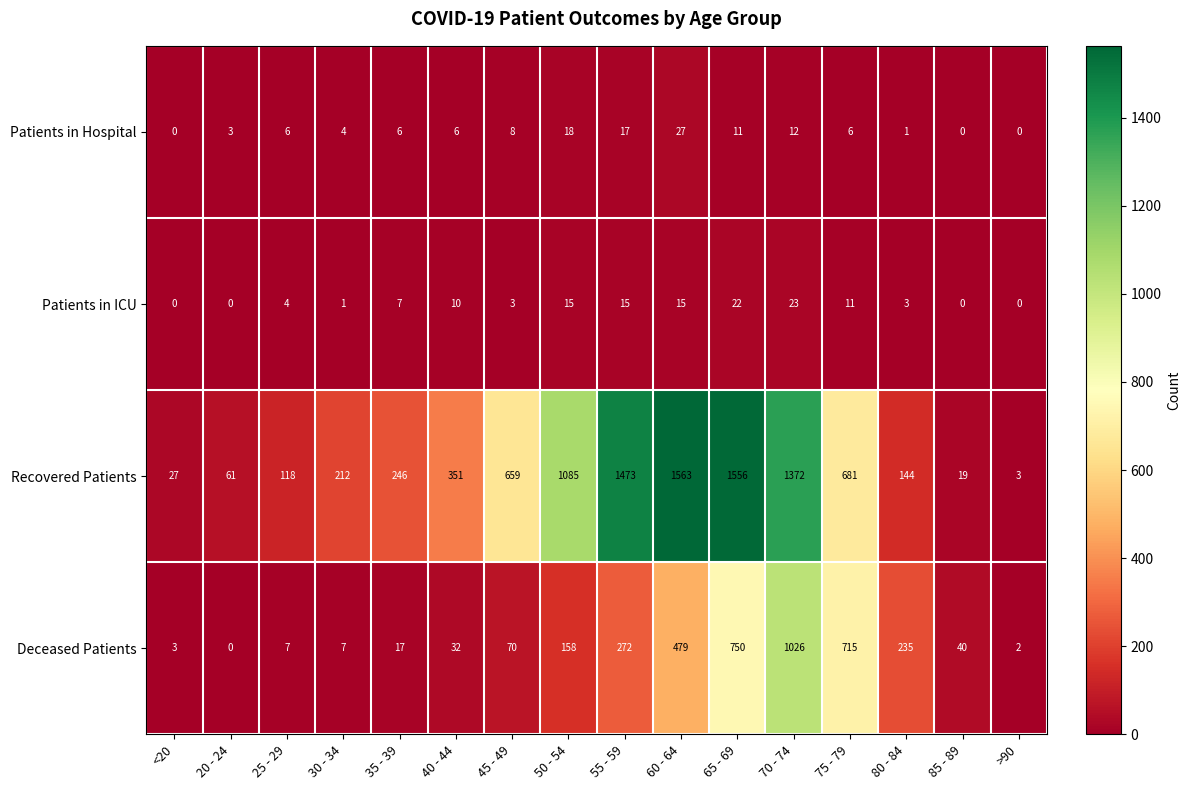

The Patients in Hospital series shows 6 at 25 - 29. True or false?

True